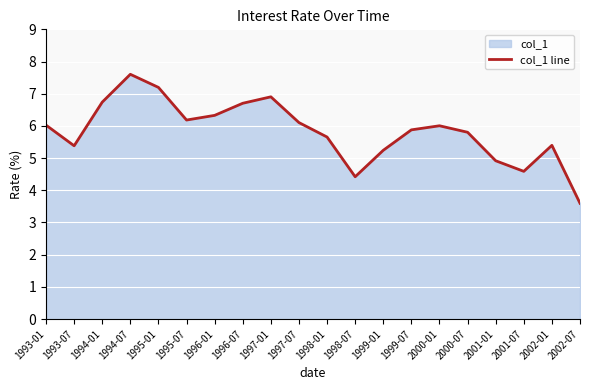

Rank the categories by value from lowest to highest.

2002-07, 1998-07, 2001-07, 2001-01, 1999-01, 1993-07, 2002-01, 1998-01, 2000-07, 1999-07, 2000-01, 1993-01, 1997-07, 1995-07, 1996-01, 1996-07, 1994-01, 1997-01, 1995-01, 1994-07